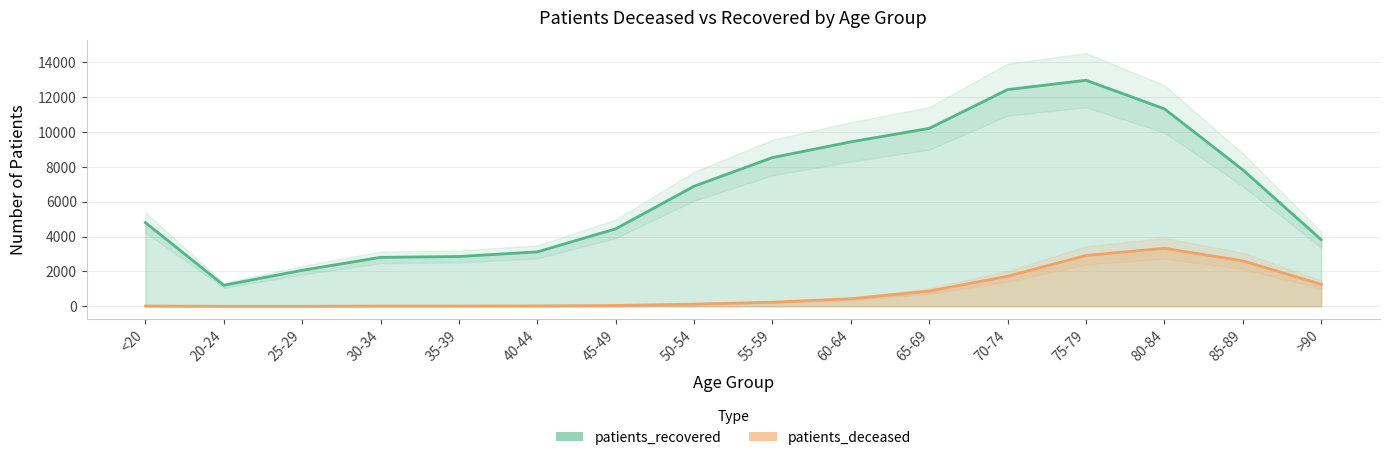

In patients_recovered, how many points are higher than both neighbors (excluding endpoints)?

1